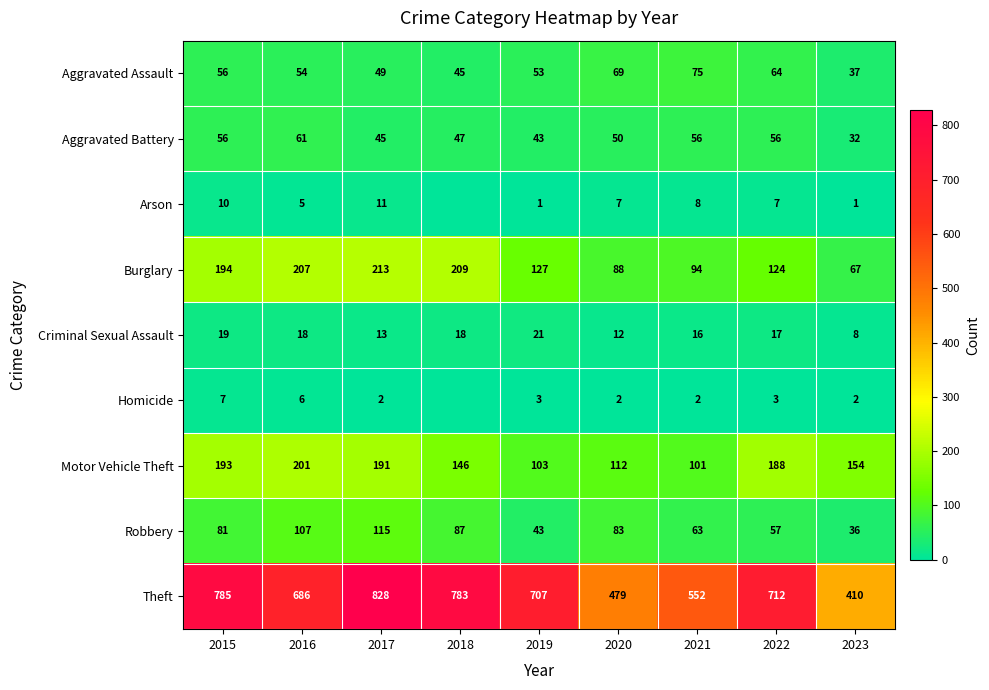

What is the difference between the maximum and minimum values in the Motor Vehicle Theft series?

100